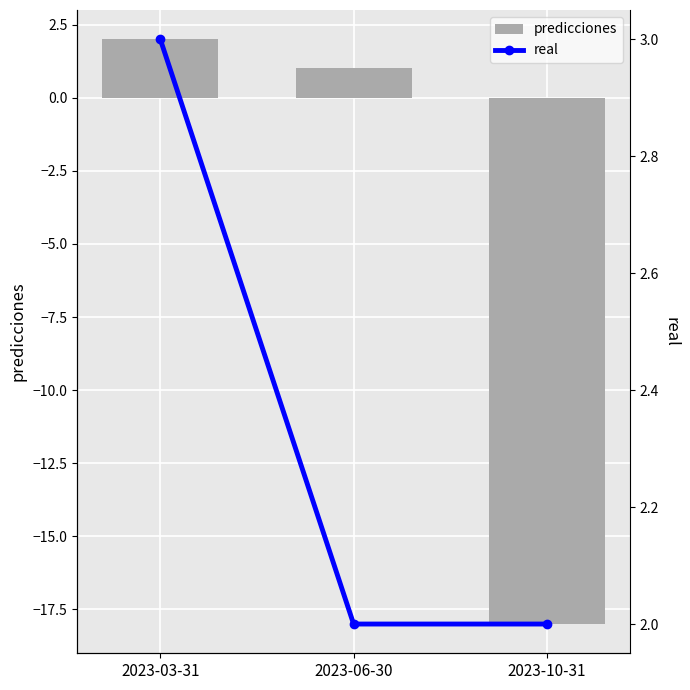

The value of real at 2023-06-30 is 2. True or false?

True